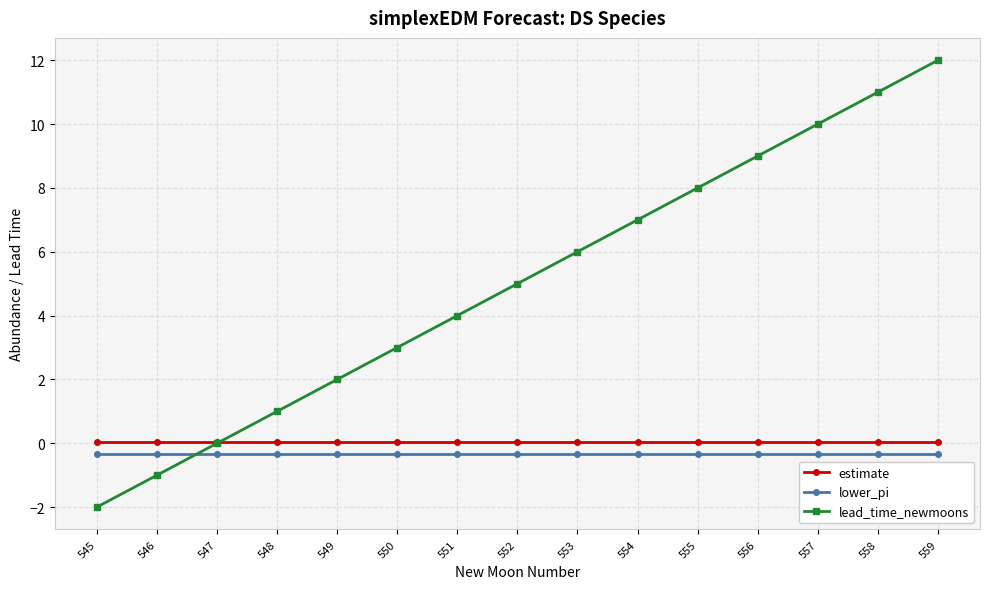

The value of lead_time_newmoons at 554 is 7.0. True or false?

True